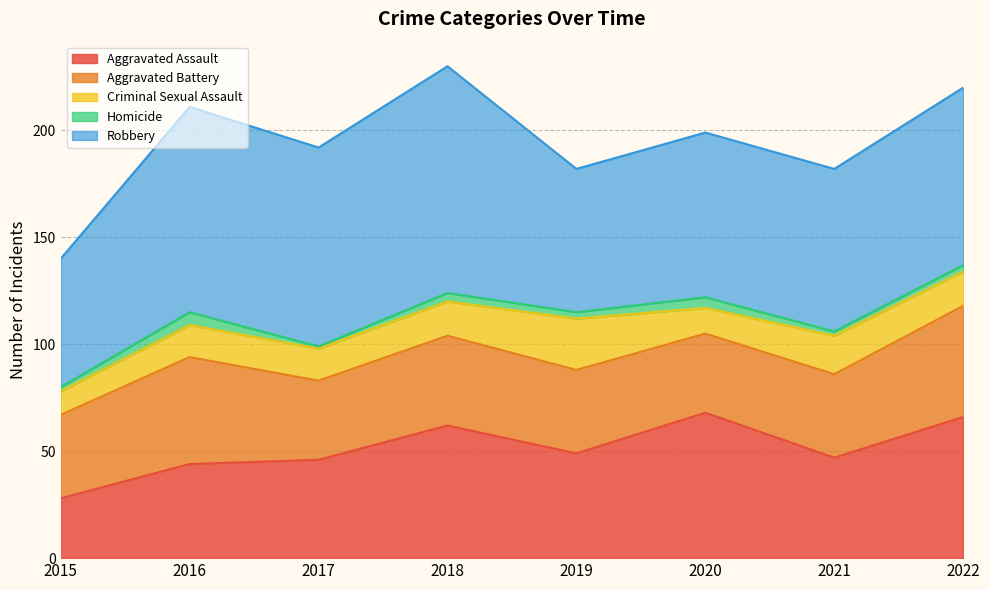

After their last crossing, which series has the higher values: Aggravated Battery or Aggravated Assault?

Aggravated Assault